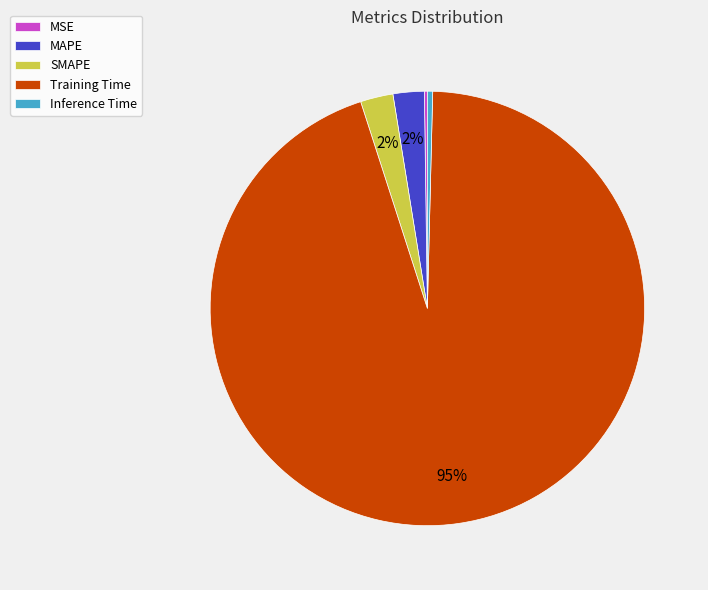

Is there any slice that represents more than half of the pie?

Yes